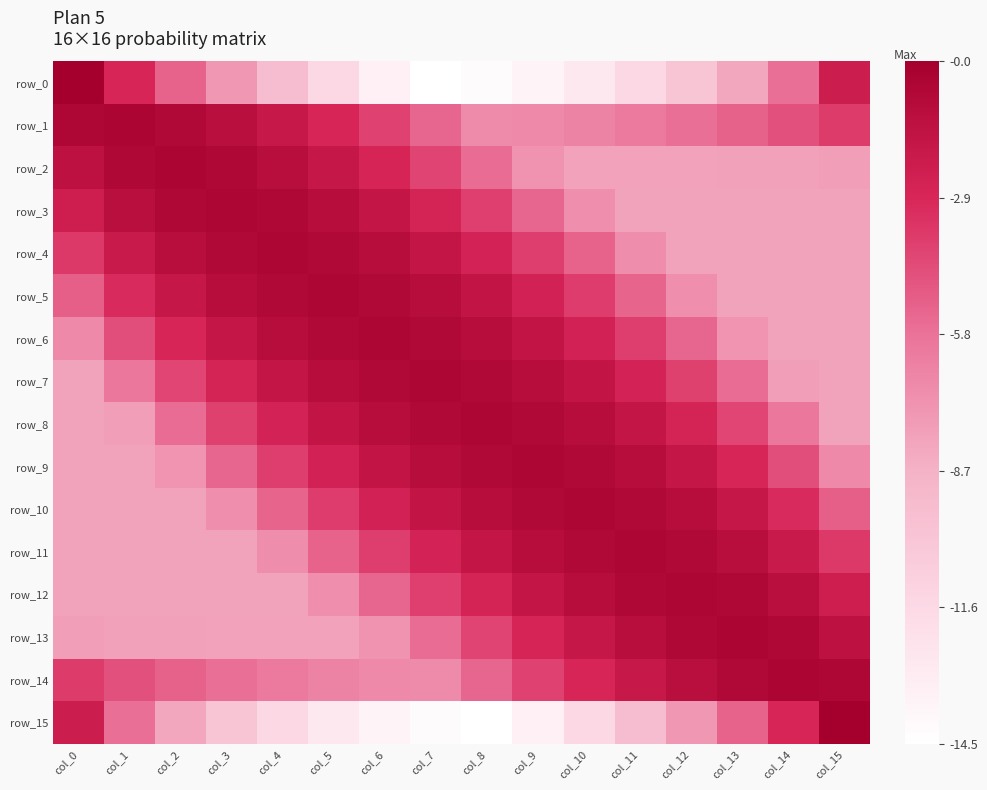

What is the average value of the row_11 series?

-3.9